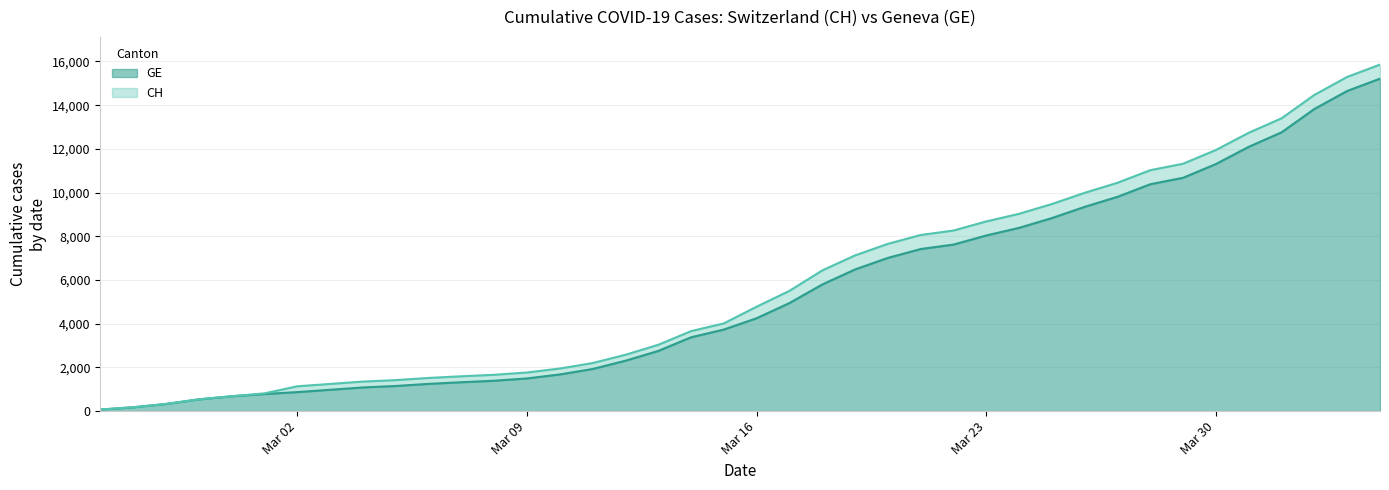

Reading right to left, what are all the values shown in this chart?

CH: 15857	15294	14470	13400	12738	11951	11321	11026	10450	9991	9477	9029	8681	8264	8060	7654	7126	6437	5503	4778	4014	3659	3034	2577	2199	1949	1768	1662	1594	1518	1419	1352	1244	1136	813	681	539	328	177	72
GE: 15215	14652	13828	12758	12096	11309	10679	10384	9808	9349	8835	8387	8039	7622	7418	7012	6484	5795	4946	4251	3733	3378	2753	2306	1928	1678	1497	1391	1323	1247	1151	1084	978	871	783	681	539	328	177	72